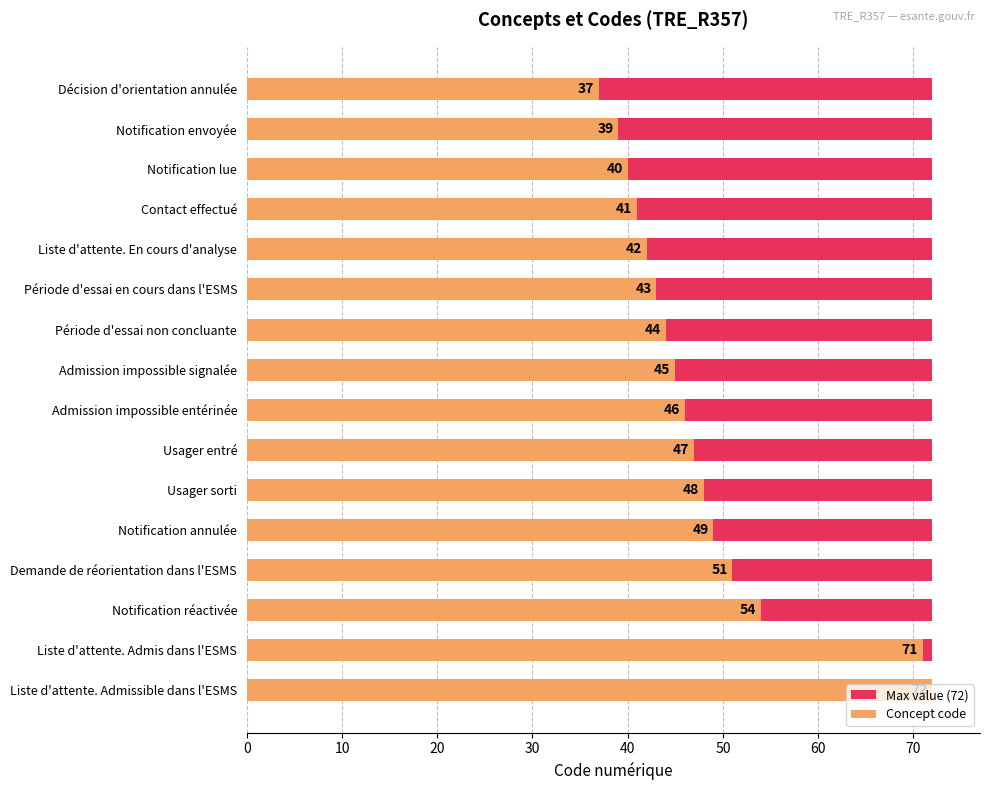

The value of Concept code at Contact effectué is 11.9. True or false?

False